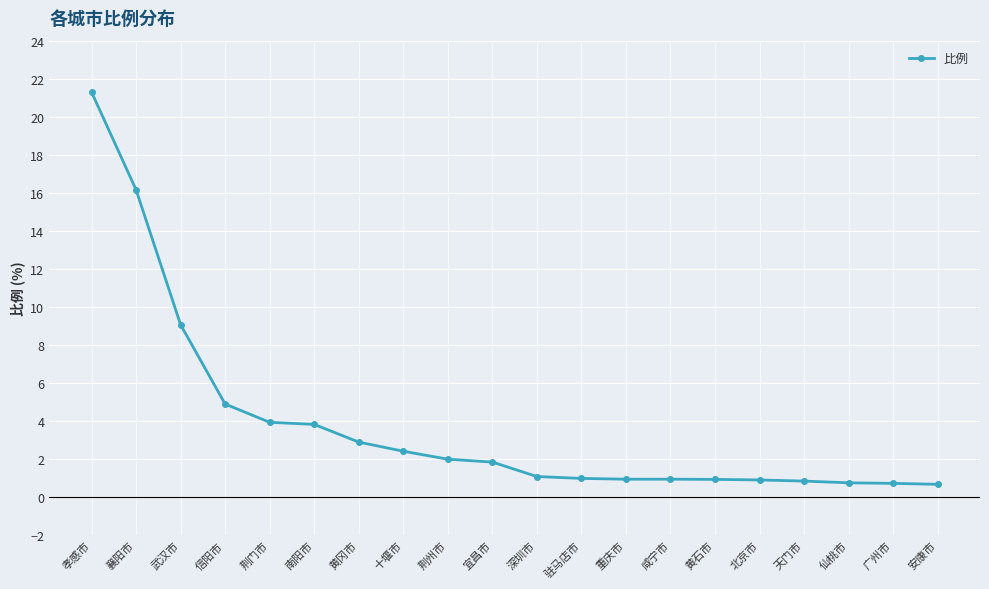

Read the value at 十堰市.

2.4